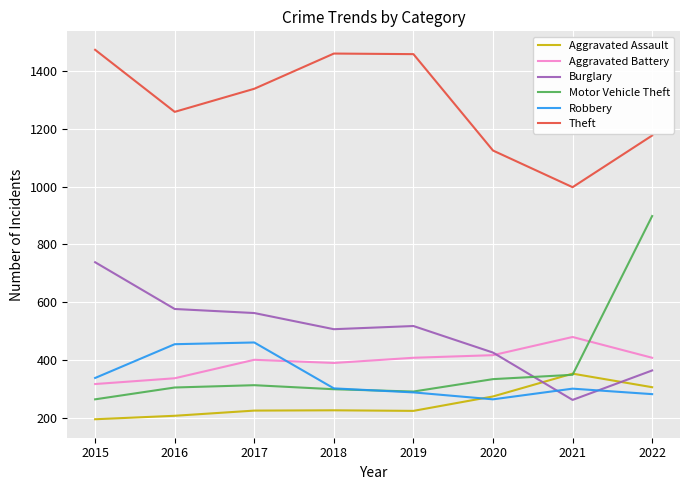

Is the value of Aggravated Assault at 2020 greater than the value of Burglary at 2016?

No